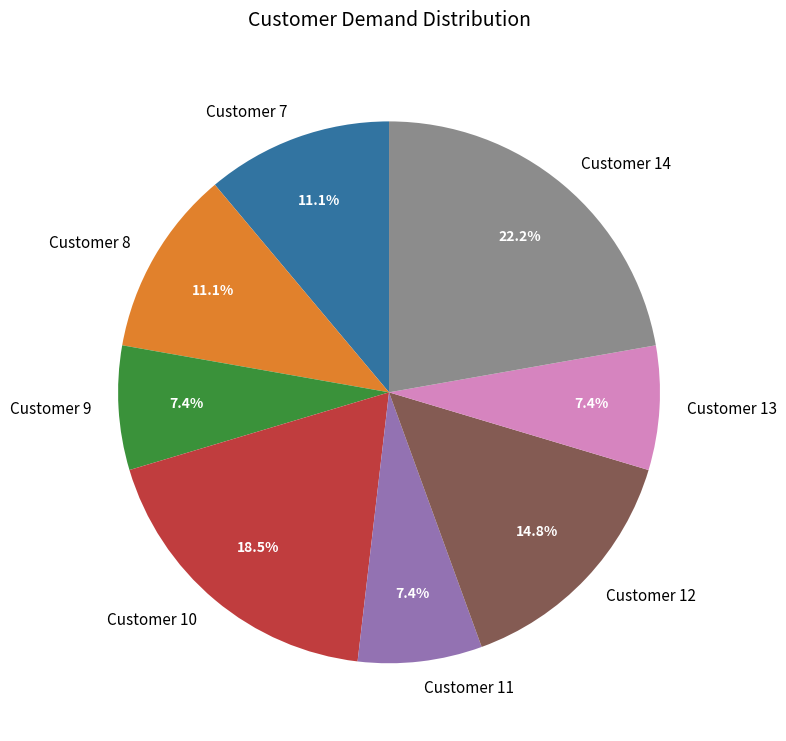

What is the largest slice in the pie chart?

Customer 14